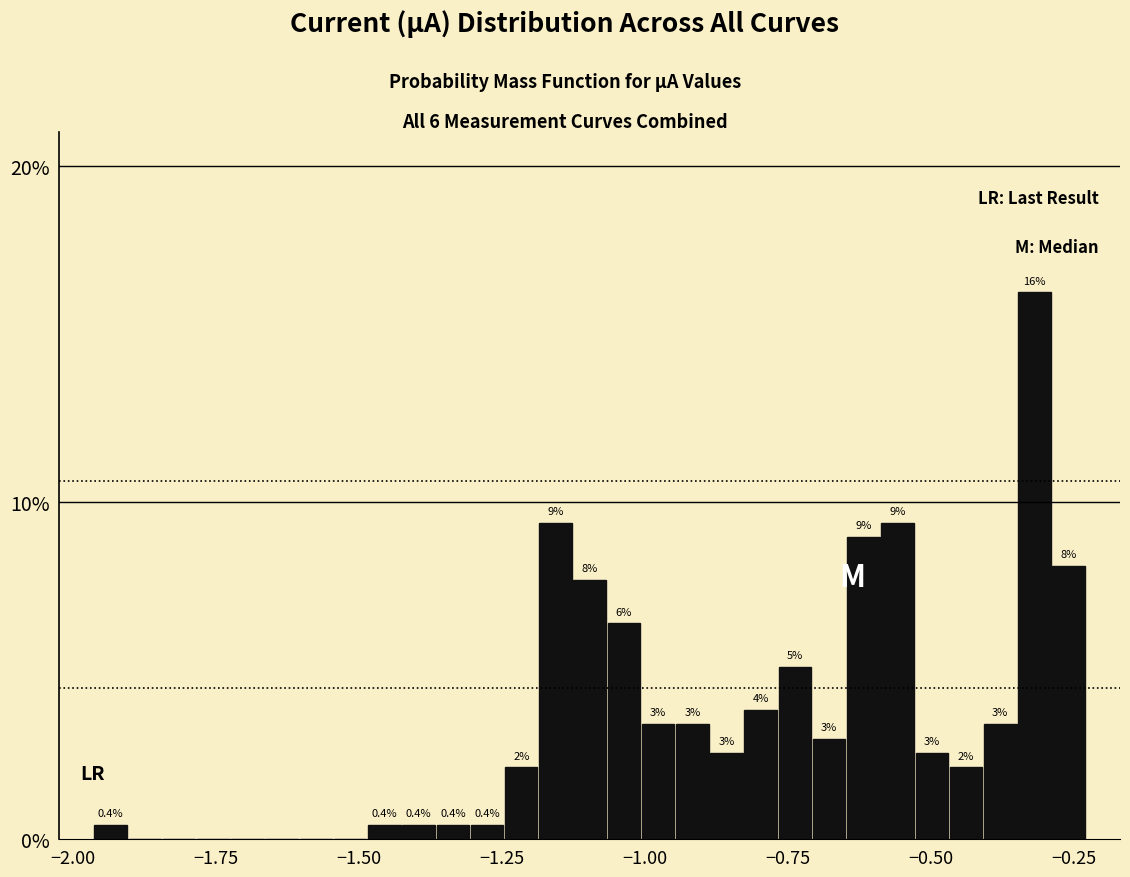

Around what value on the x-axis is the tallest bar? Give the approximate position of its centre, as read against the axis.

-0.30